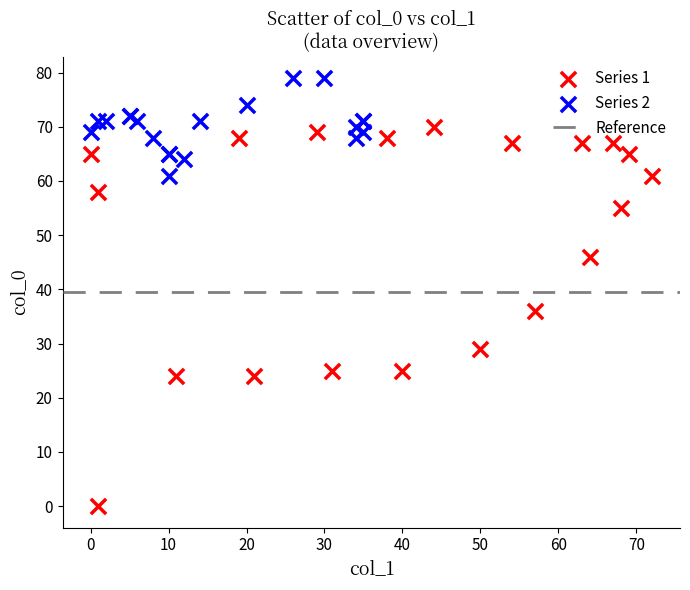

Which series contains the lowest Y value?

Series 1